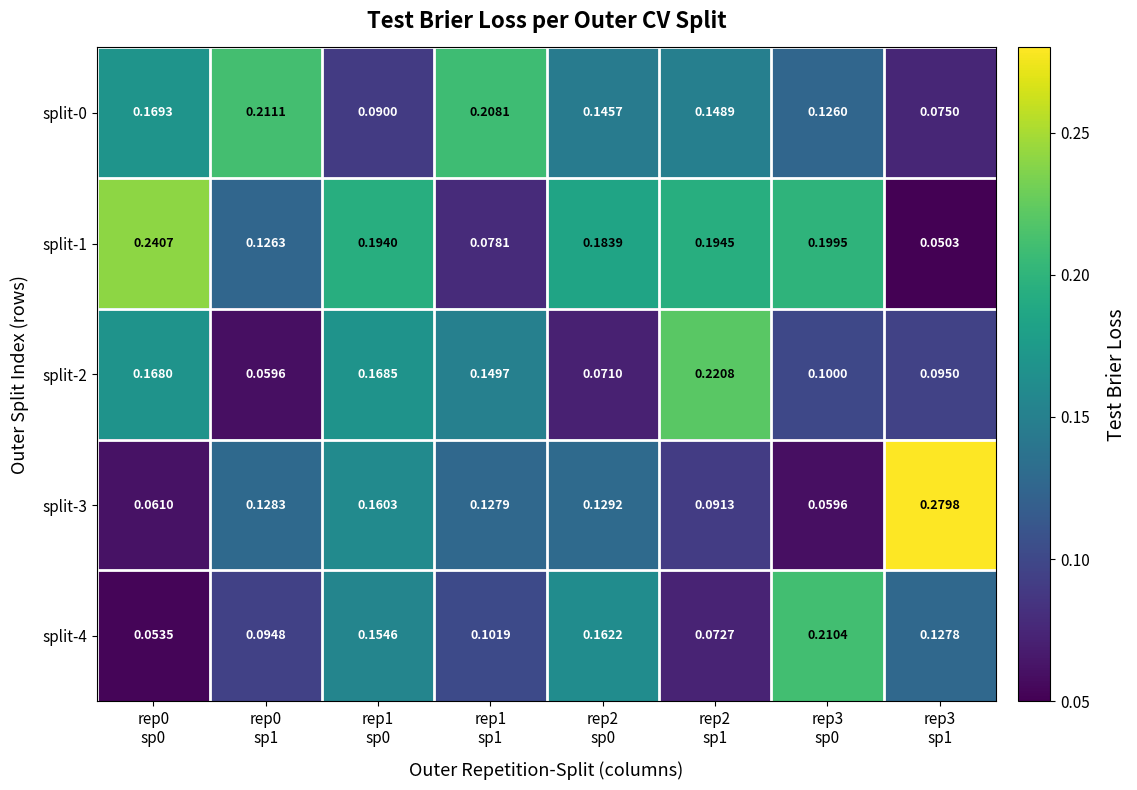

How many categories are shown in the chart?

8